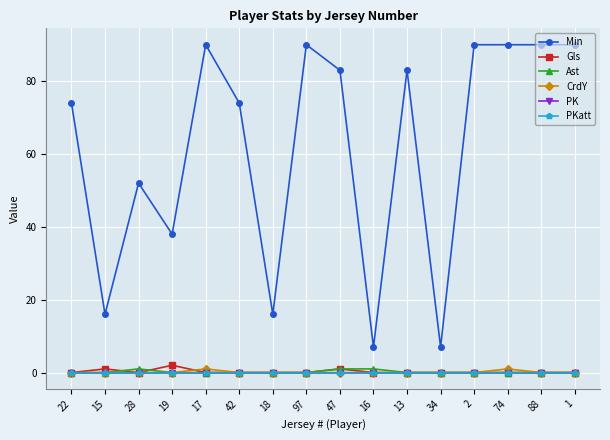

True or false: Ast and Gls intersect in this chart.

True